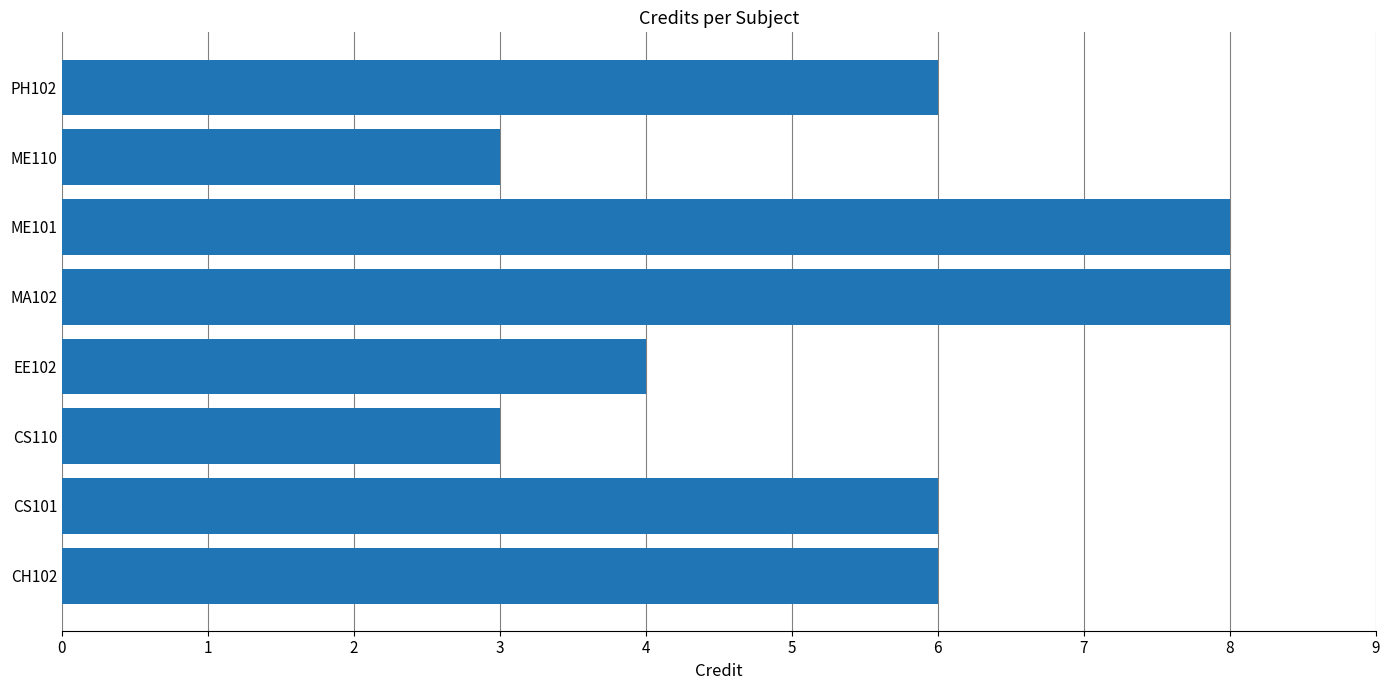

What is the difference between the second highest and second lowest values?

5